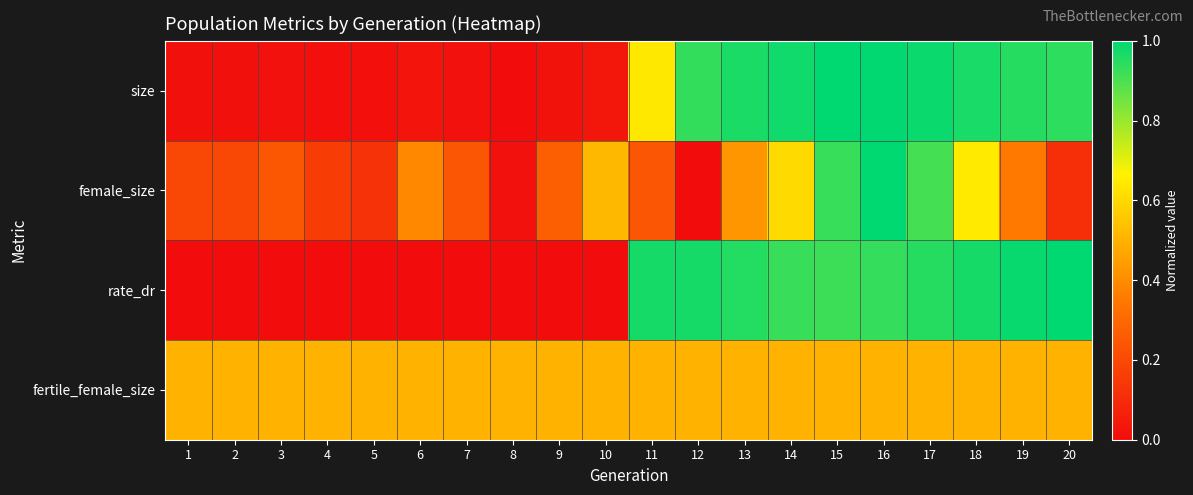

Which label corresponds to the smallest value in the chart?

8